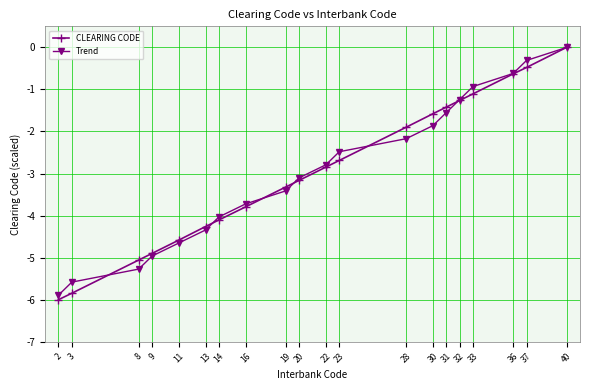

What are all the series names shown in the legend?

CLEARING CODE, Trend